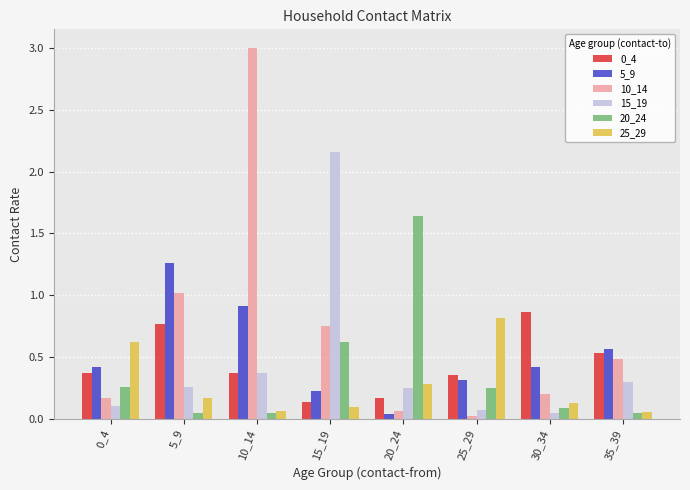

Does the chart contain stacked bars?

No